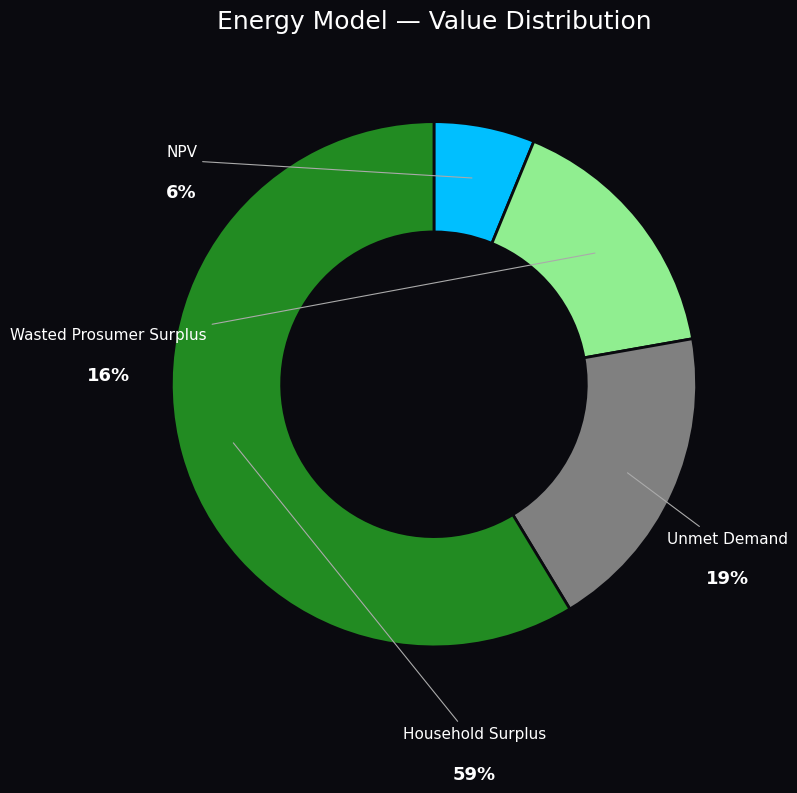

What percentage do Wasted Prosumer Surplus and Unmet Demand together represent?

35.1%